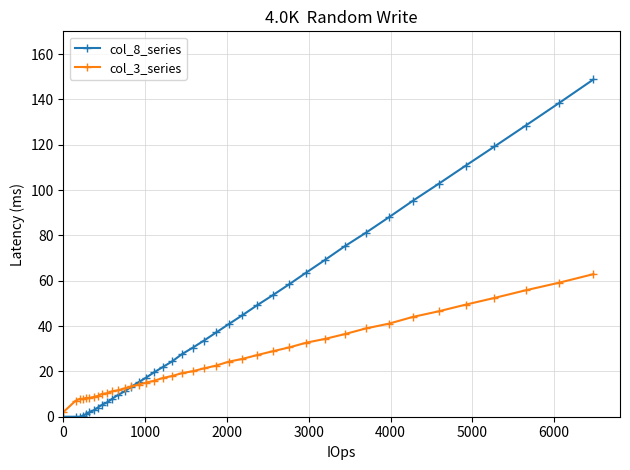

At how many categories does at least one series exceed 85?

8